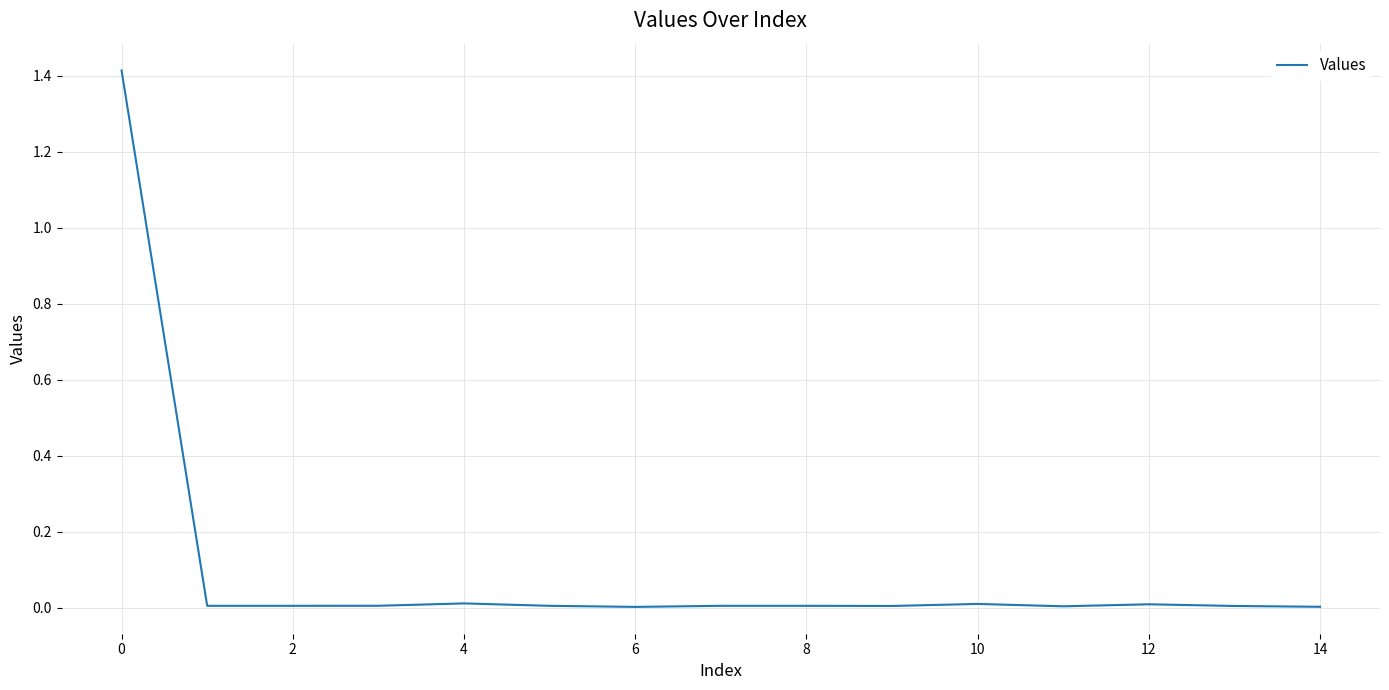

What is the maximum value shown in the chart?

1.4